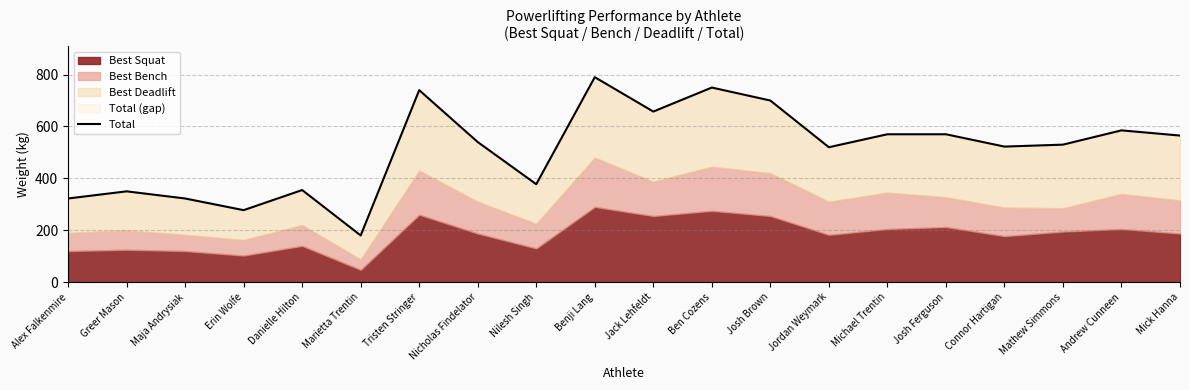

List the labels in order of value, smallest first.

Marietta Trentin, Erin Wolfe, Alex Falkenmire, Maja Andrysiak, Greer Mason, Danielle Hilton, Nilesh Singh, Jordan Weymark, Connor Hartigan, Mathew Simmons, Nicholas Findelator, Mick Hanna, Michael Trentin, Josh Ferguson, Andrew Cunneen, Jack Lehfeldt, Josh Brown, Tristen Stringer, Ben Cozens, Benji Lang